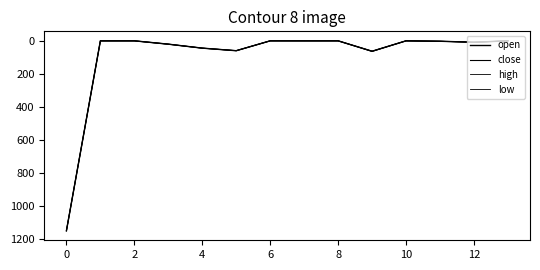

How many lines are shown in the chart?

4